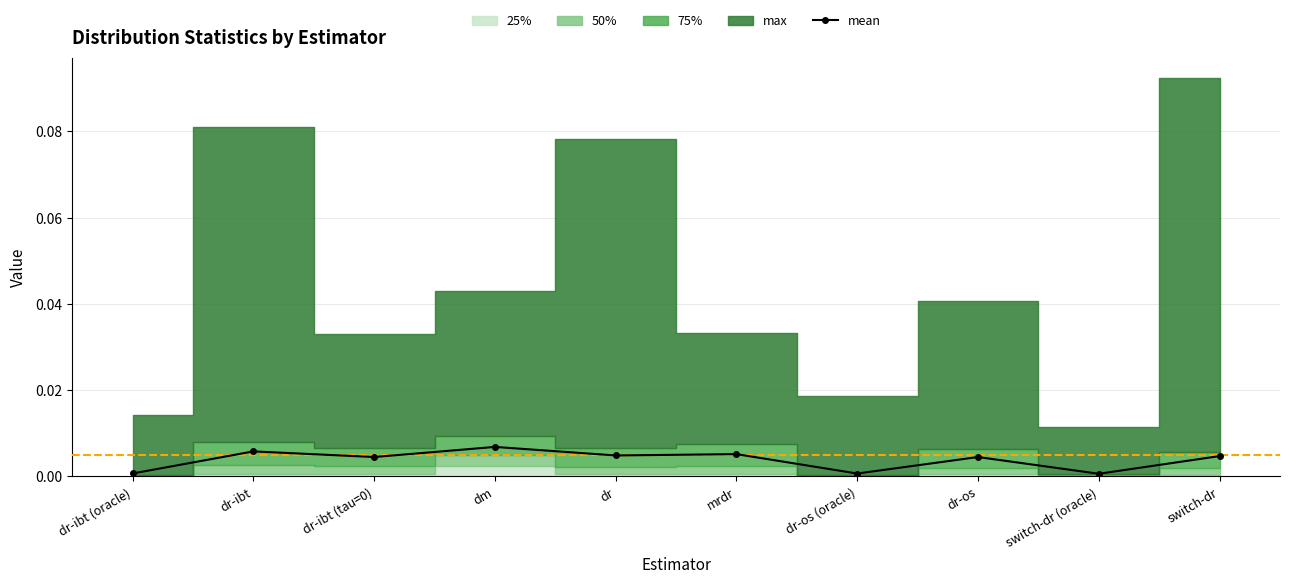

The value of mean at switch-dr (oracle) is 0.0. True or false?

True